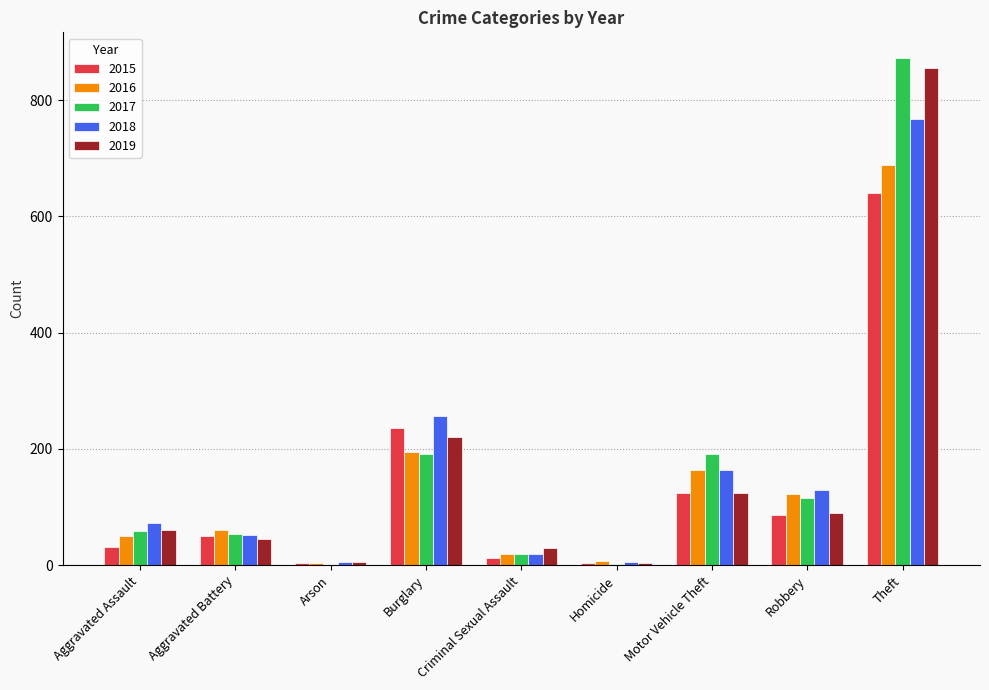

True or false: 2019 has a value of 5 at Arson.

True